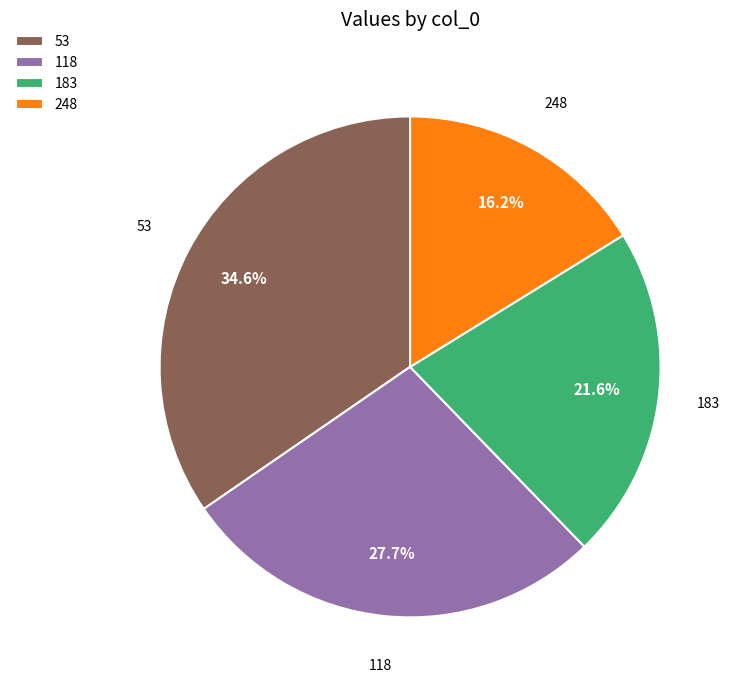

Which has a higher value, 183 or 248?

183